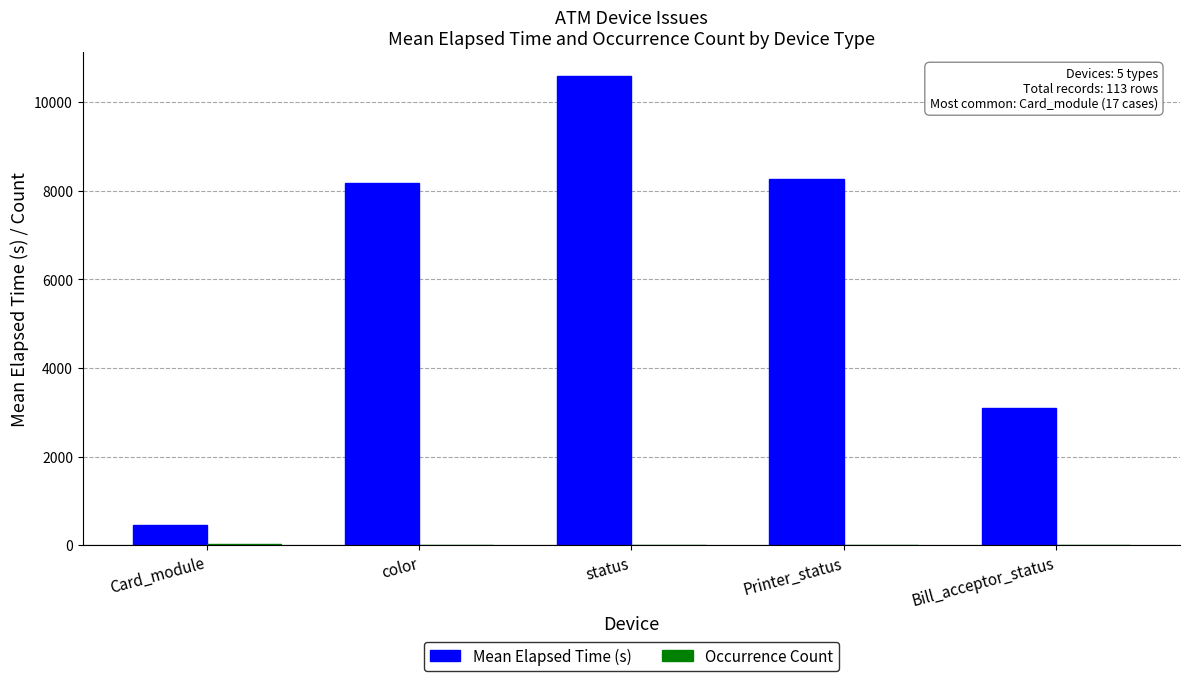

Which series has the largest total across all categories?

Mean Elapsed Time (s)